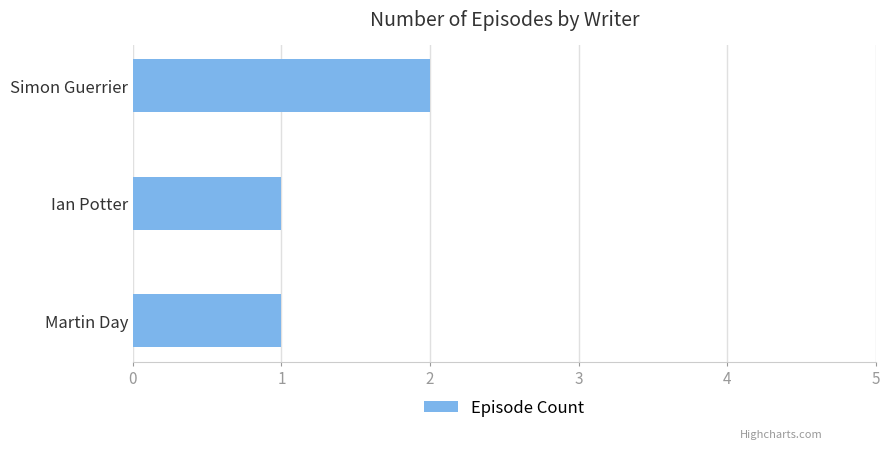

The chart shows a value of 1 at Martin Day. True or false?

True